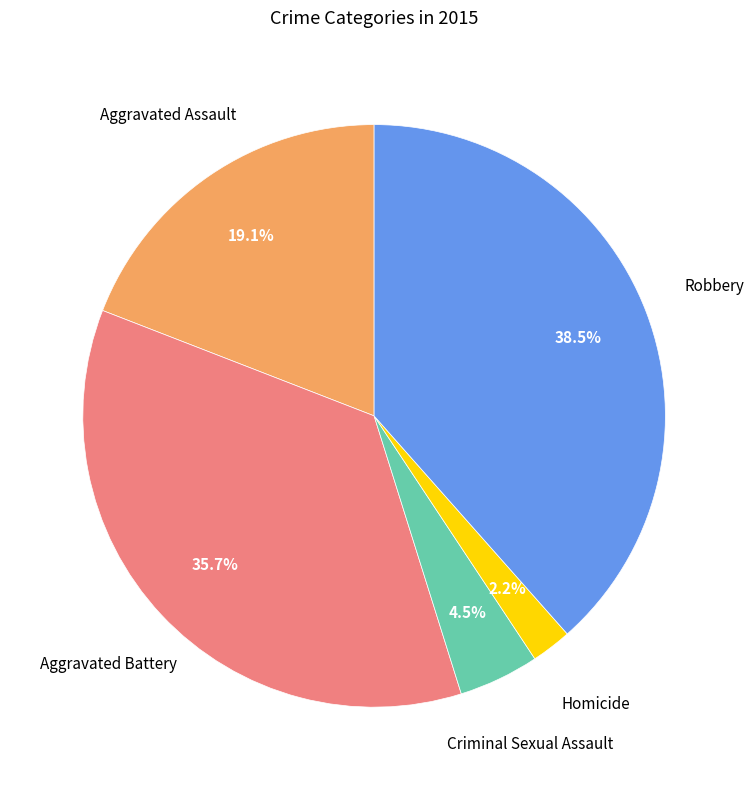

How many slices are in this pie chart?

5